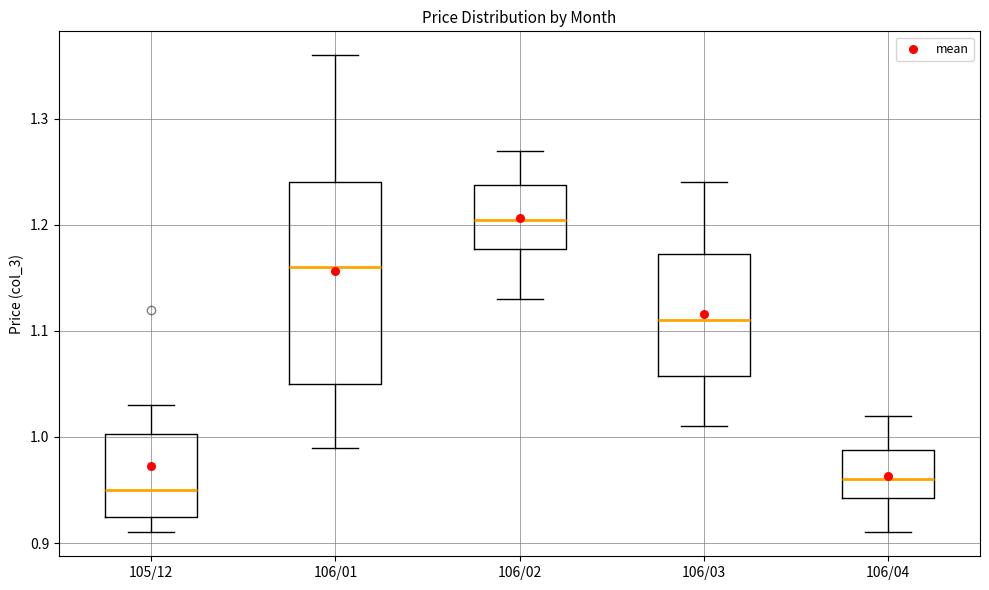

Where is the upper edge of the box for 105/12 on the y-axis? The values are not printed on the chart, so give them approximately, as read against the axis.

1.00